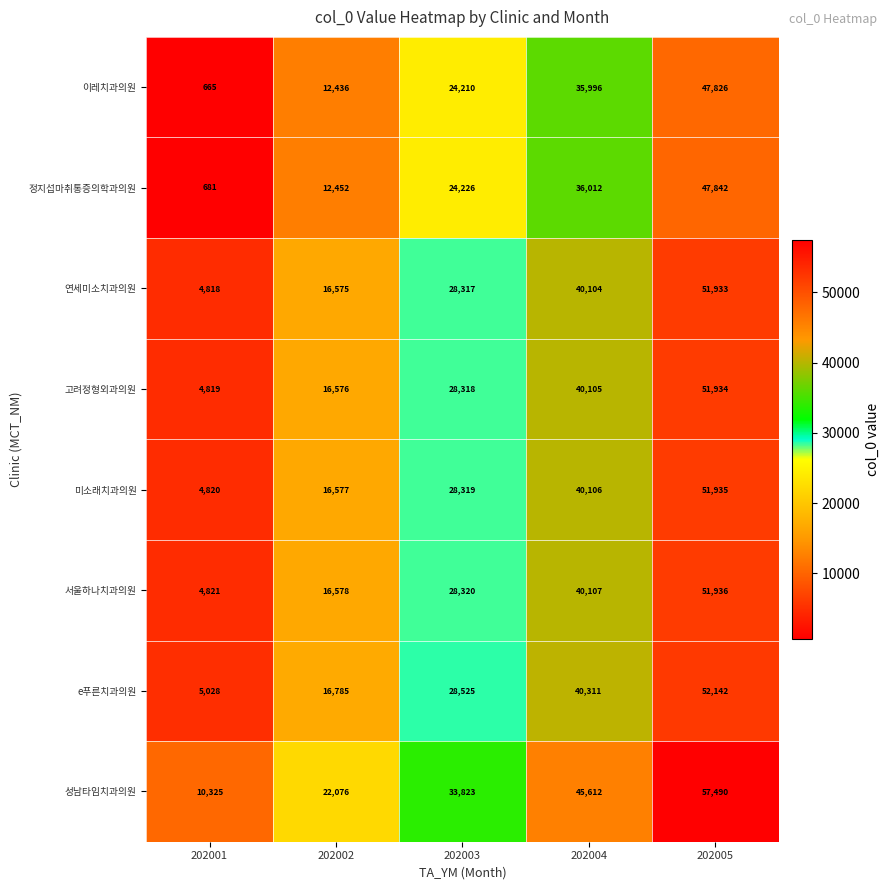

Which category has the highest value across all series?

202005